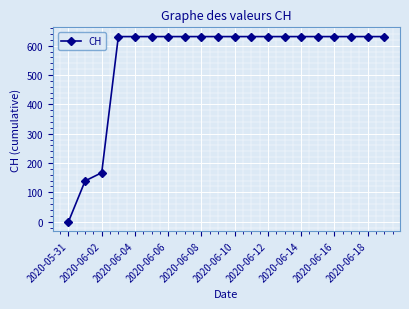

What is the difference between the second highest and minimum values?

631